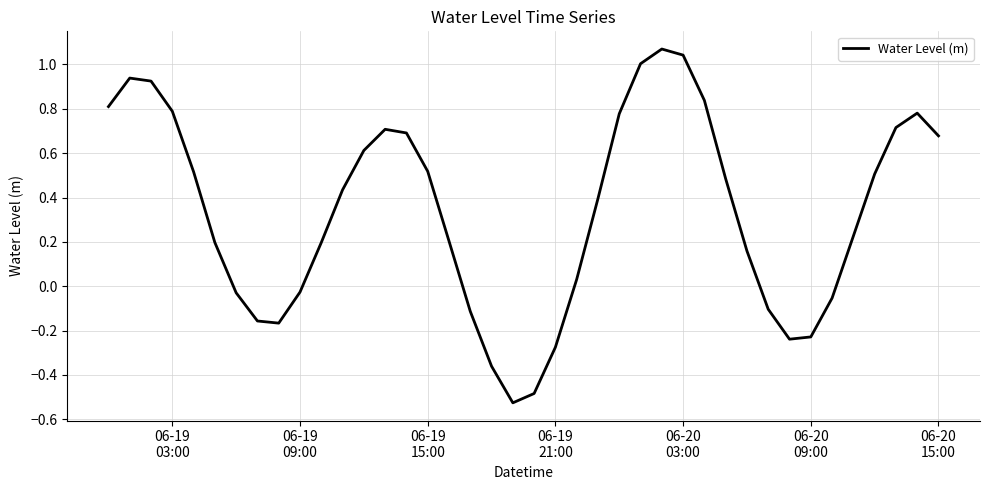

True or false: there are more than 2 points higher than both neighbors.

True